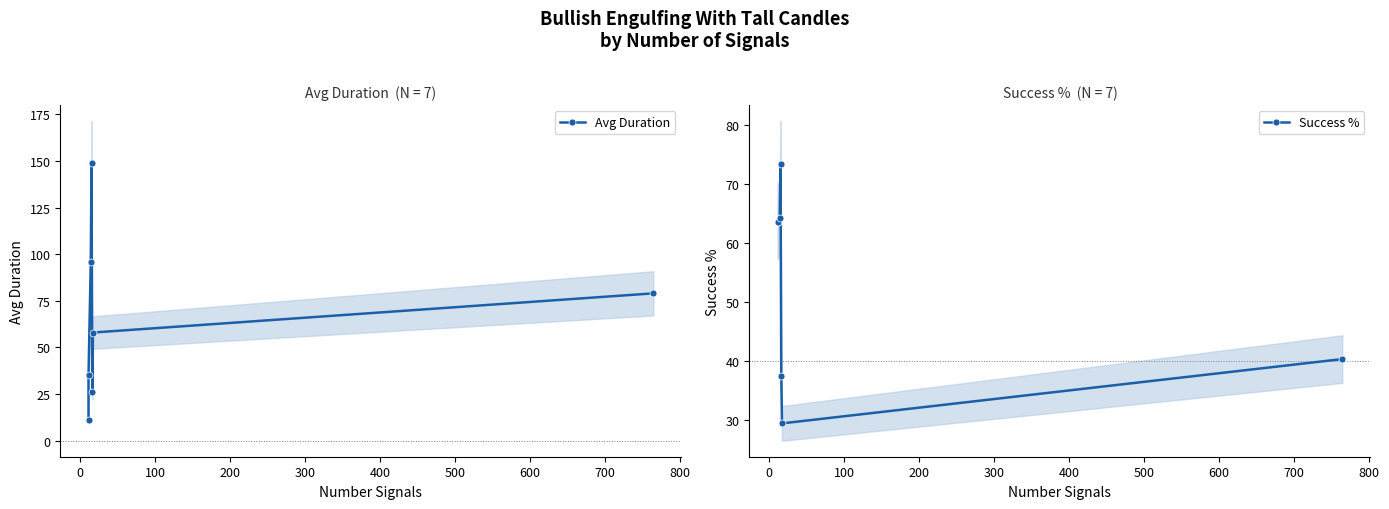

True or false: Success % and Avg Duration cross at least once.

True